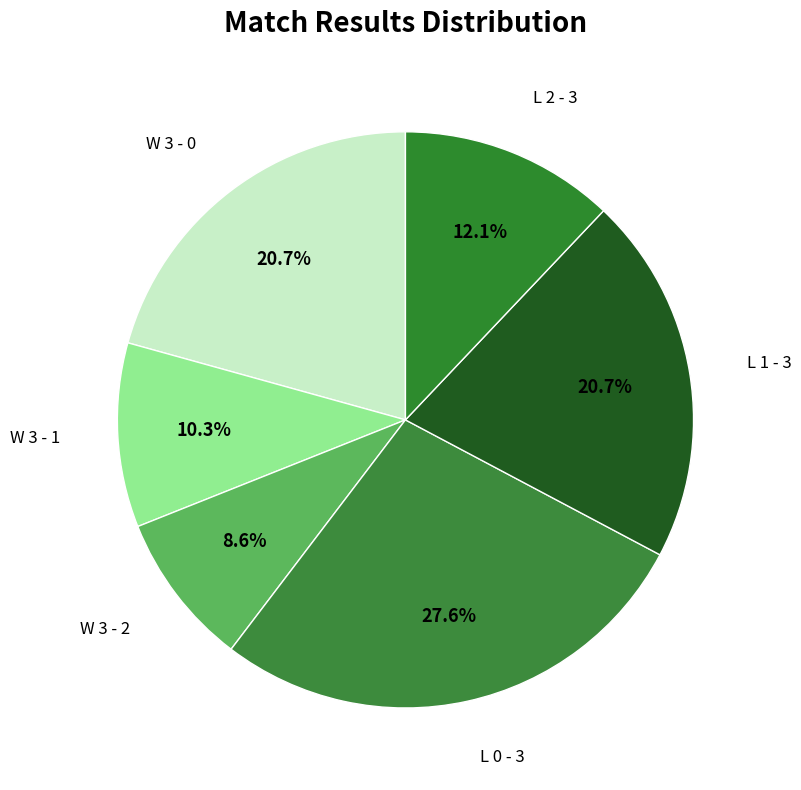

What is the smallest slice in the pie chart?

W 3 - 2